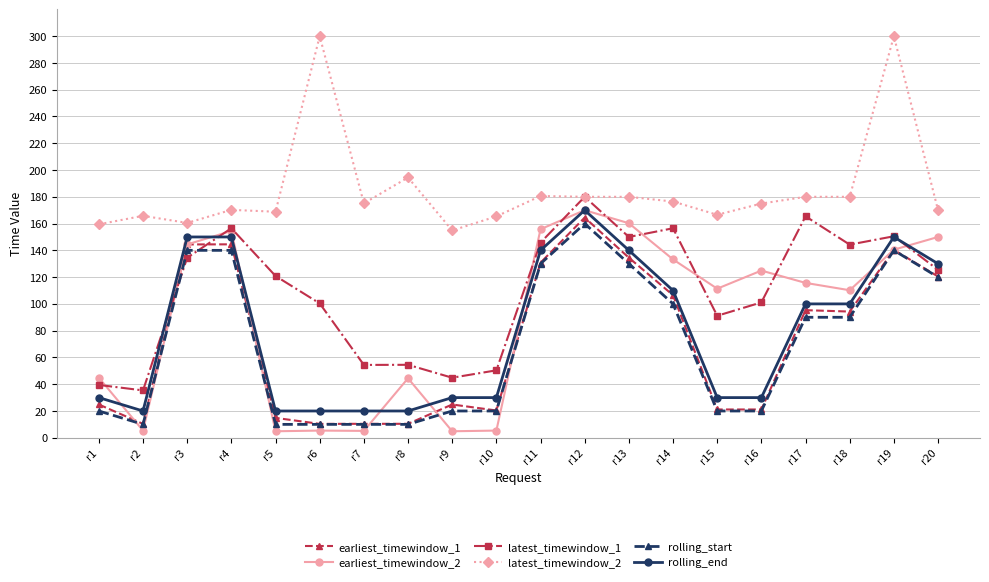

Between which two adjacent categories do rolling_start and earliest_timewindow_2 first intersect?

r1 and r2